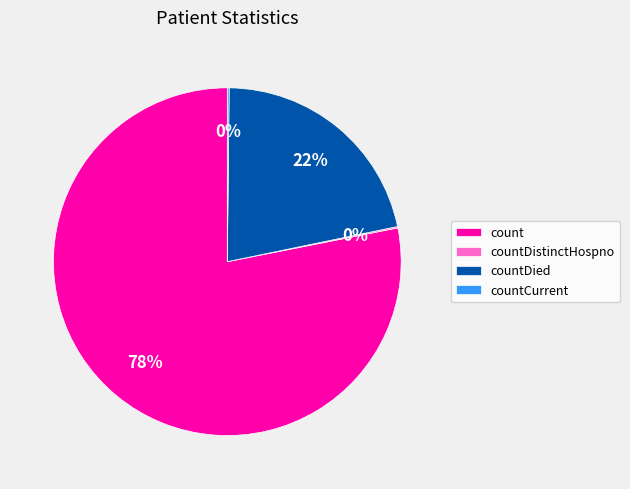

Approximately how many times larger is the value at countDied compared to count?

0.3